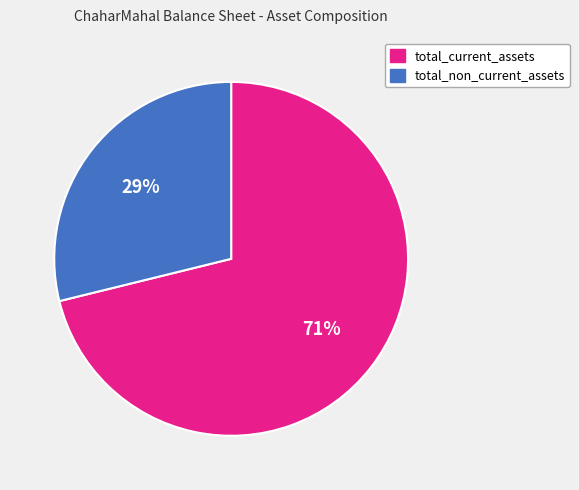

Approximately how many times larger is the value at total_non_current_assets compared to total_current_assets?

0.4